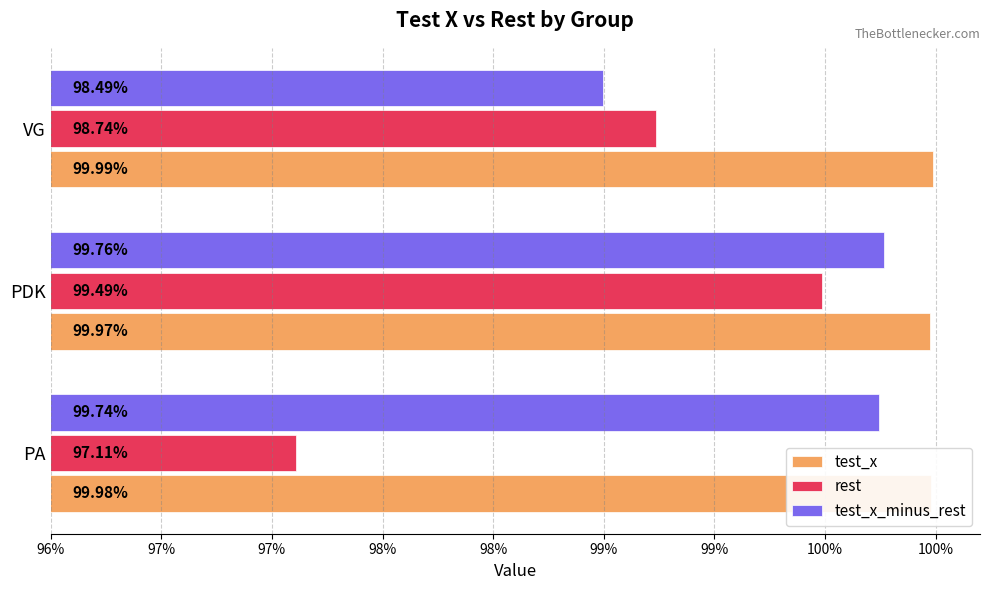

What are all the series names shown in the legend?

test_x, rest, test_x_minus_rest